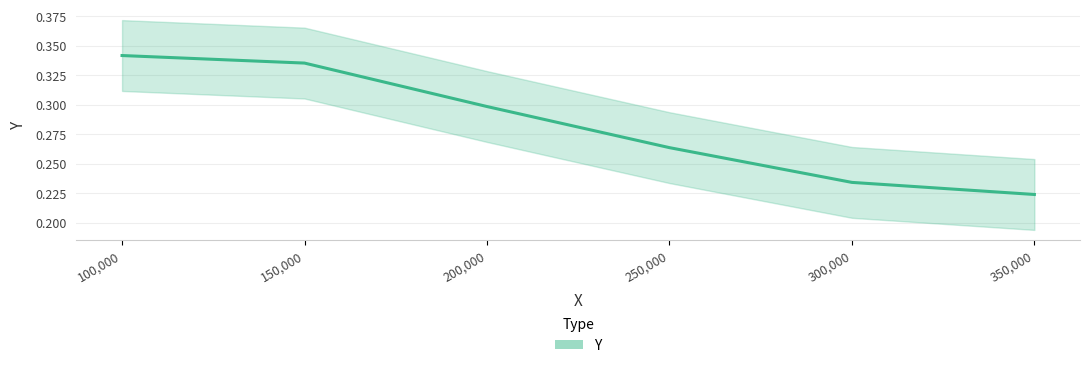

List the labels in order of value, smallest first.

350,000, 300,000, 250,000, 200,000, 150,000, 100,000